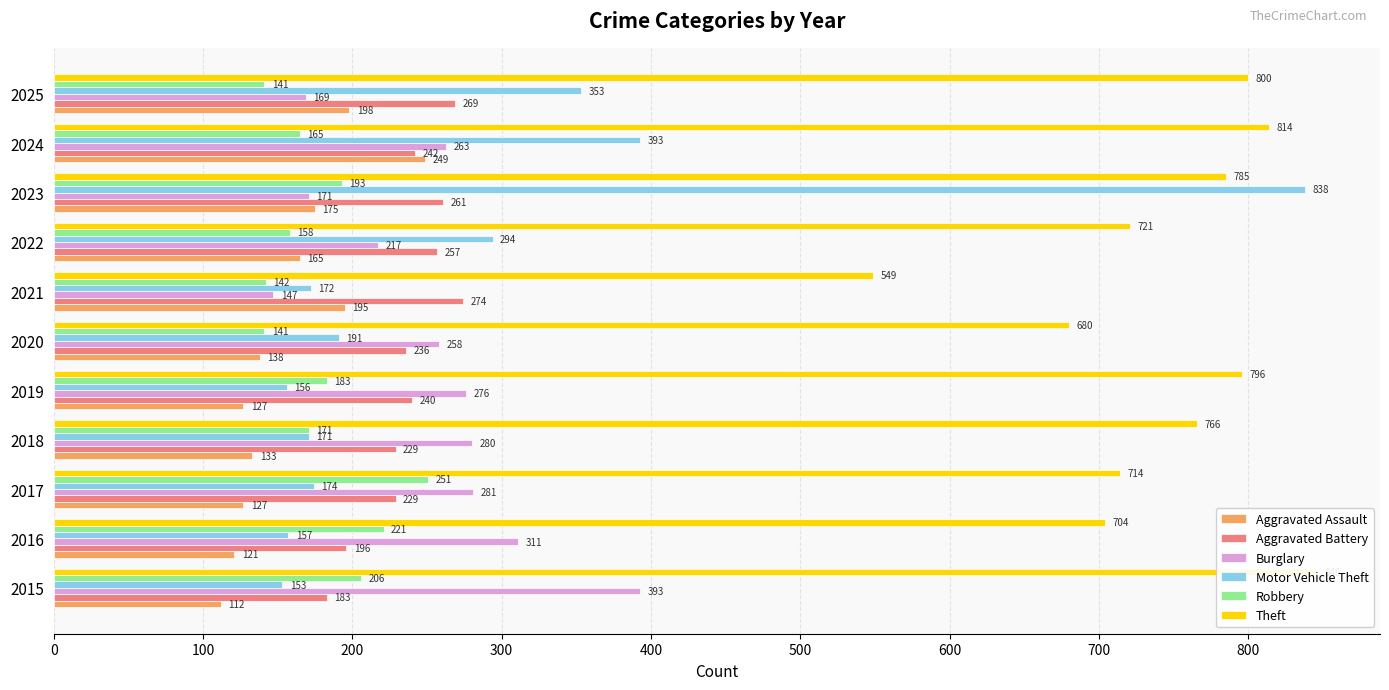

Between 2016 and 2024, which series saw the biggest shift?

Motor Vehicle Theft